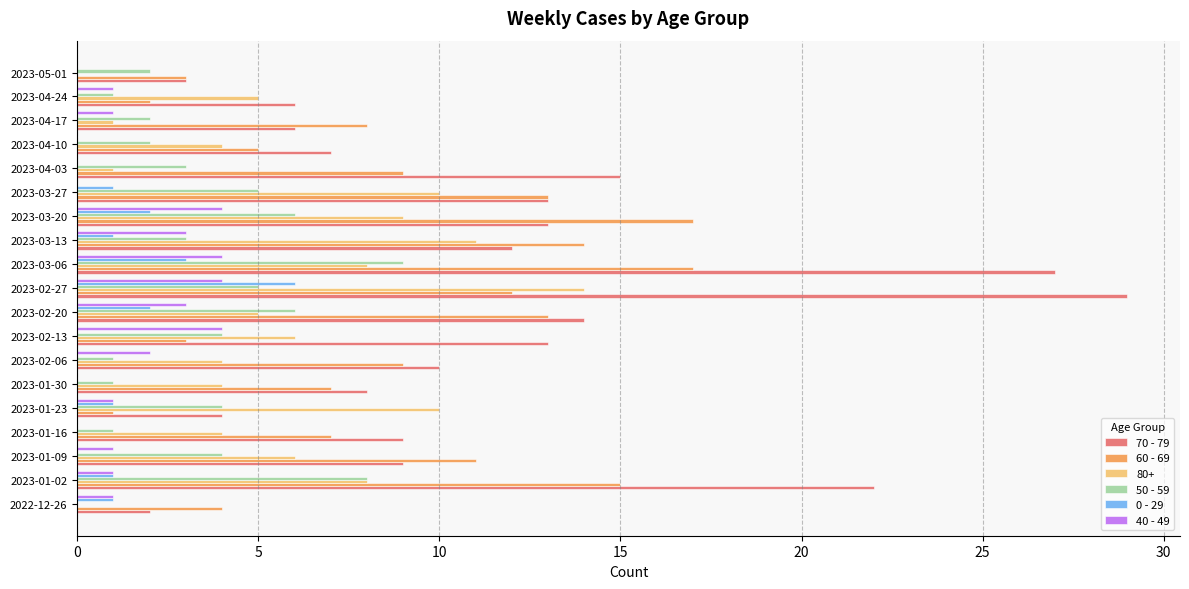

What is the sum of all 40 - 49 values?

30